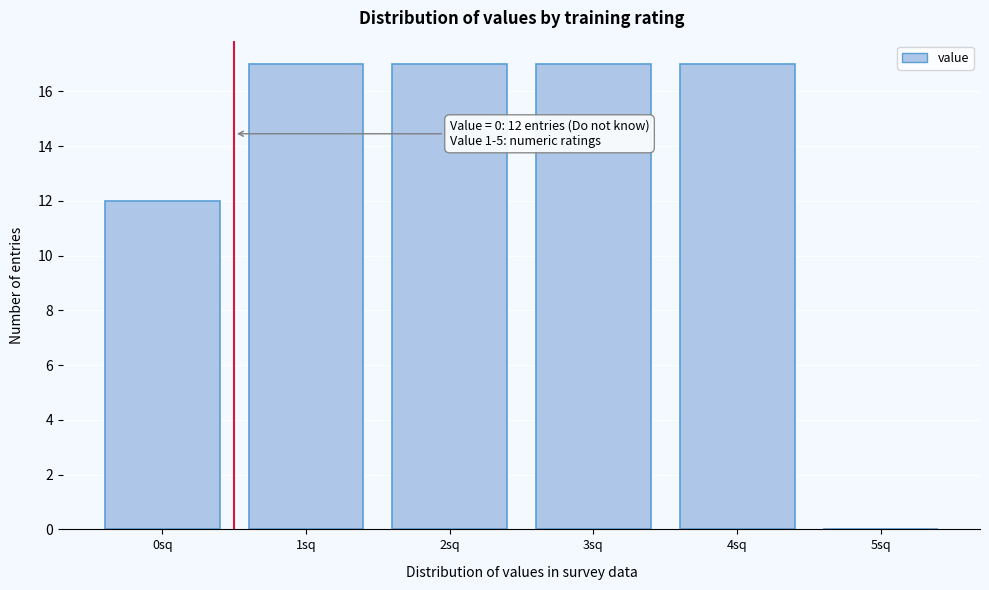

Reading right to left, transcribe all the data shown in this chart.

5sq=0	4sq=17	3sq=17	2sq=17	1sq=17	0sq=12